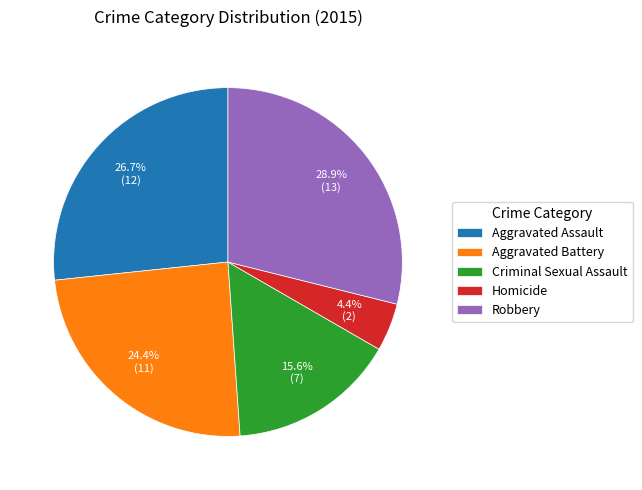

How many segments does this pie chart have?

5